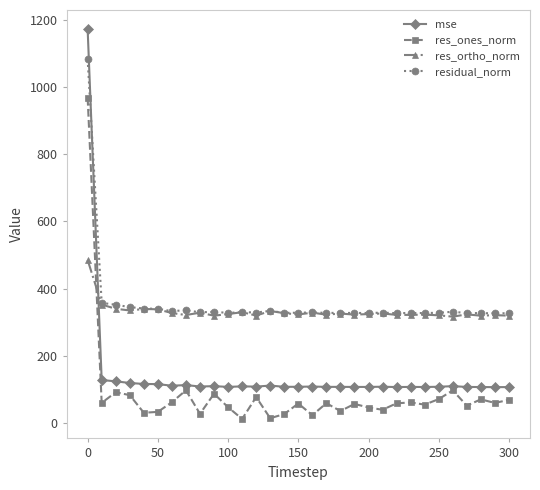

True or false: res_ones_norm and residual_norm intersect in this chart.

False